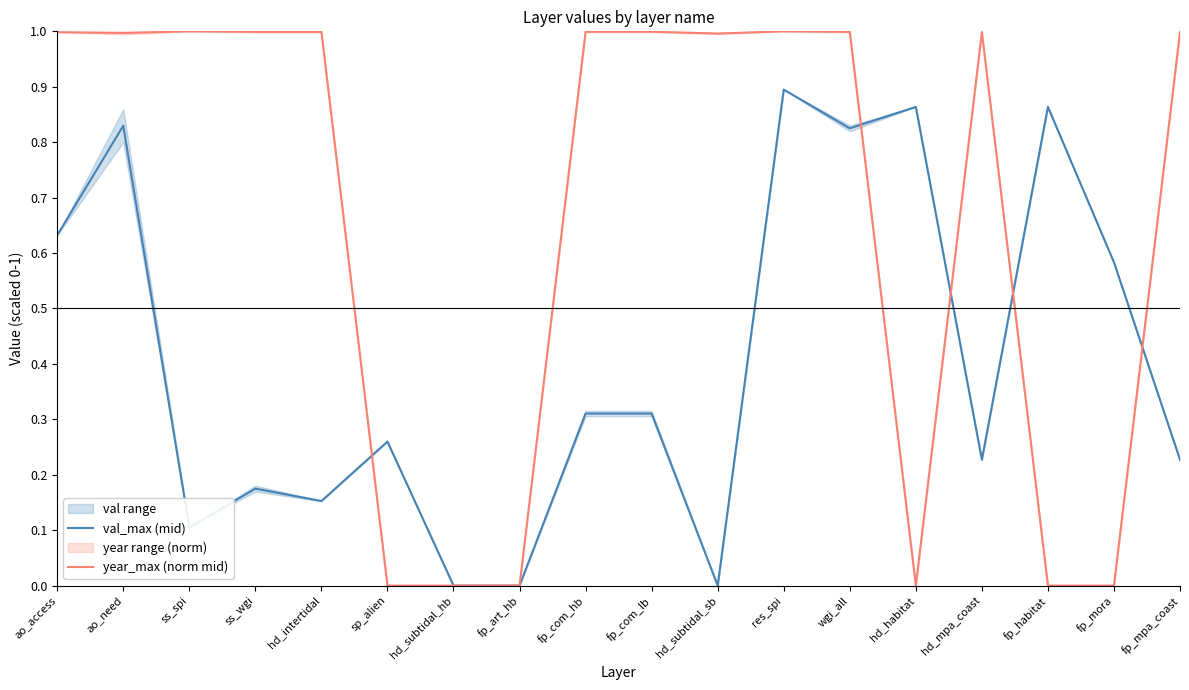

At hd_habitat, list the series in order from smallest to largest.

year_max, val_max